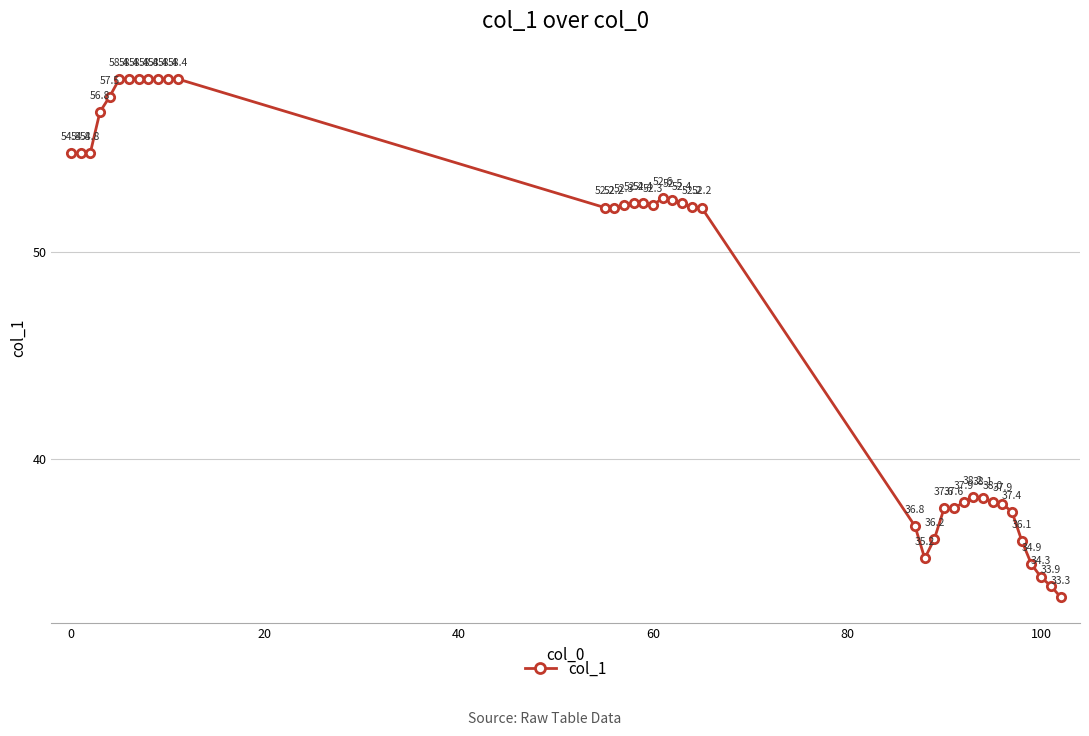

What is the value of the 5th point from the left?

57.5